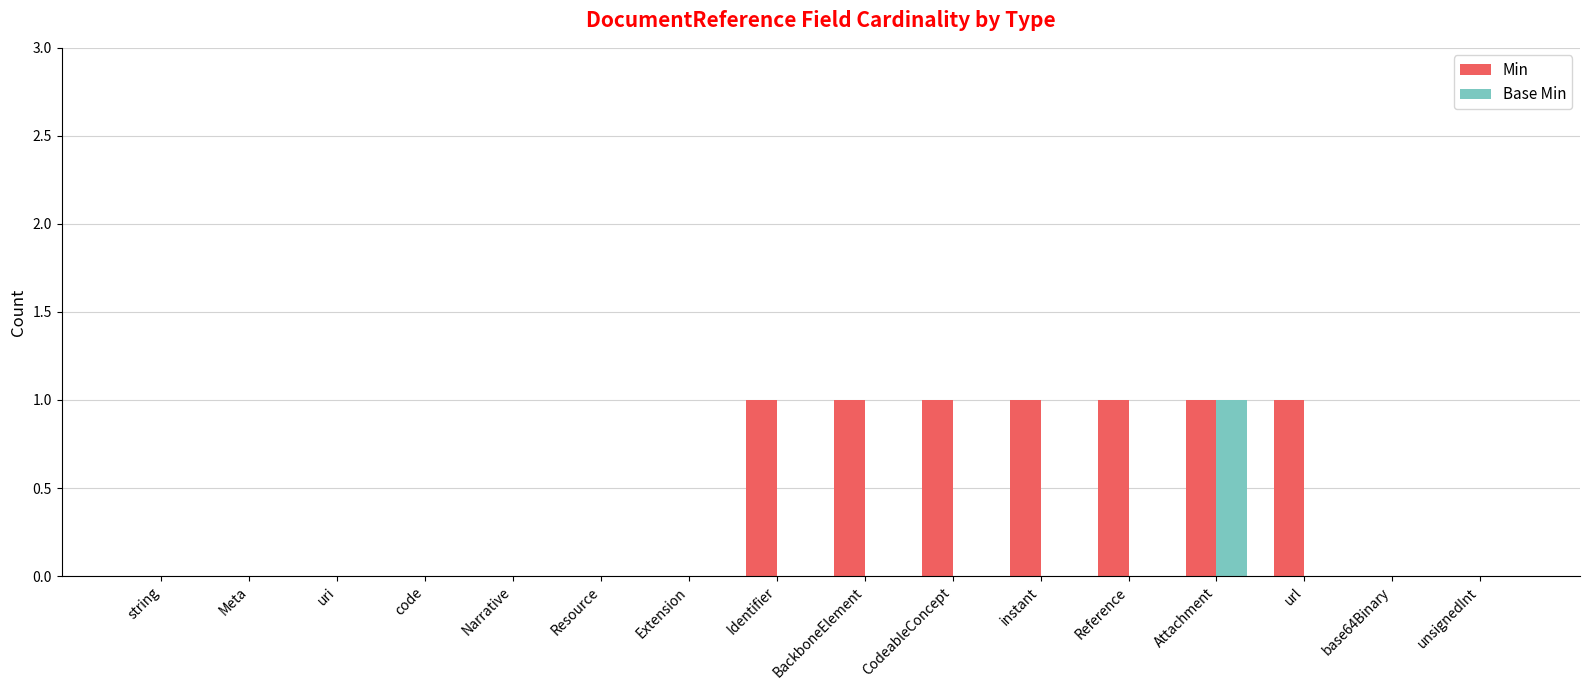

At which label does Base Min reach its peak?

Attachment